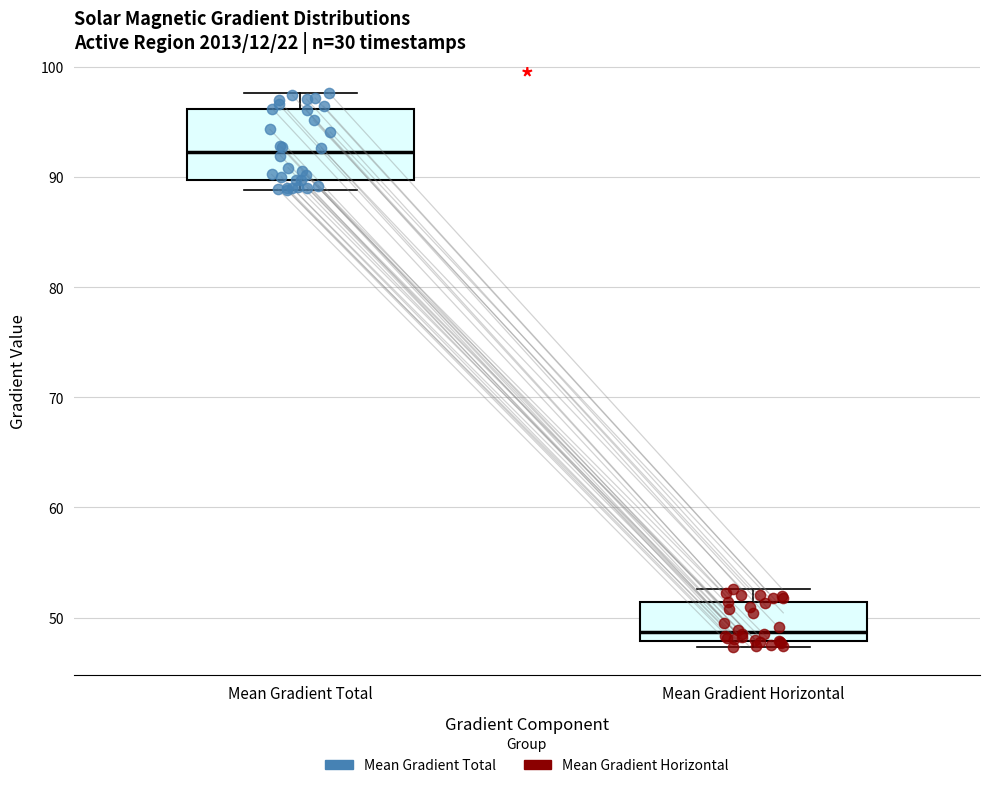

Comparing the boxes themselves (not the whiskers), which one is the tallest?

Mean Gradient Total